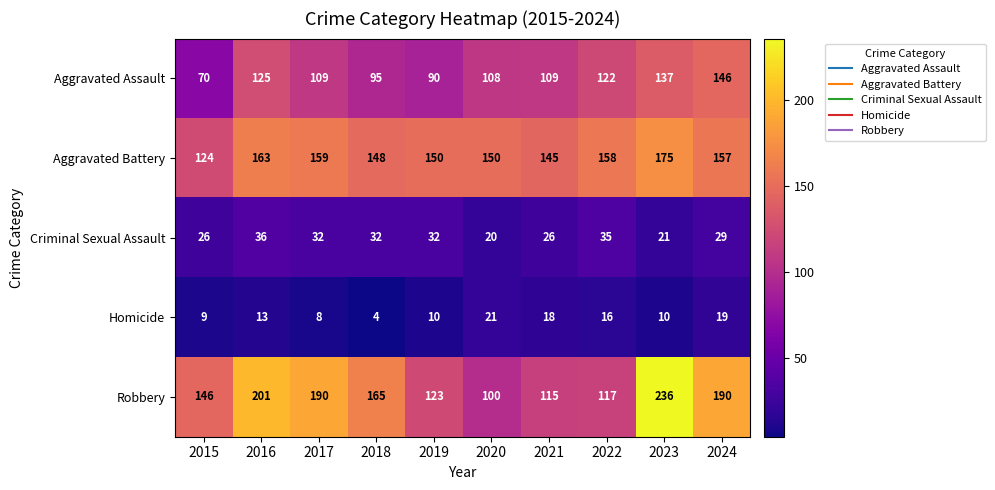

The value of Homicide at 2023 is 10. True or false?

True